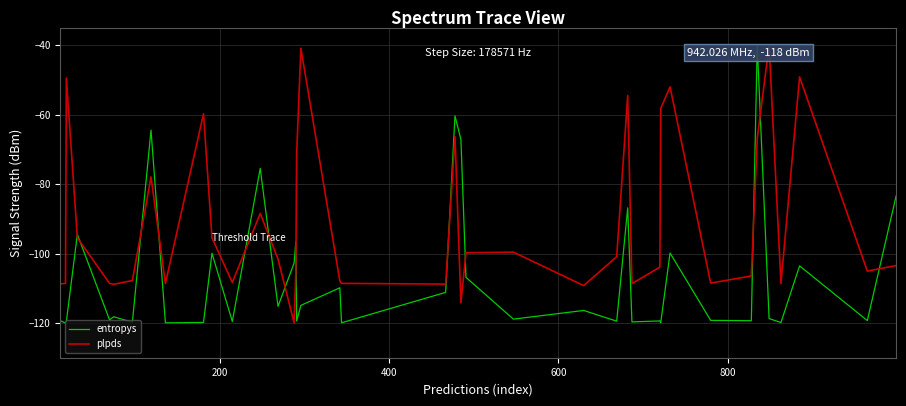

What is the maximum value shown in the chart?

-40.0